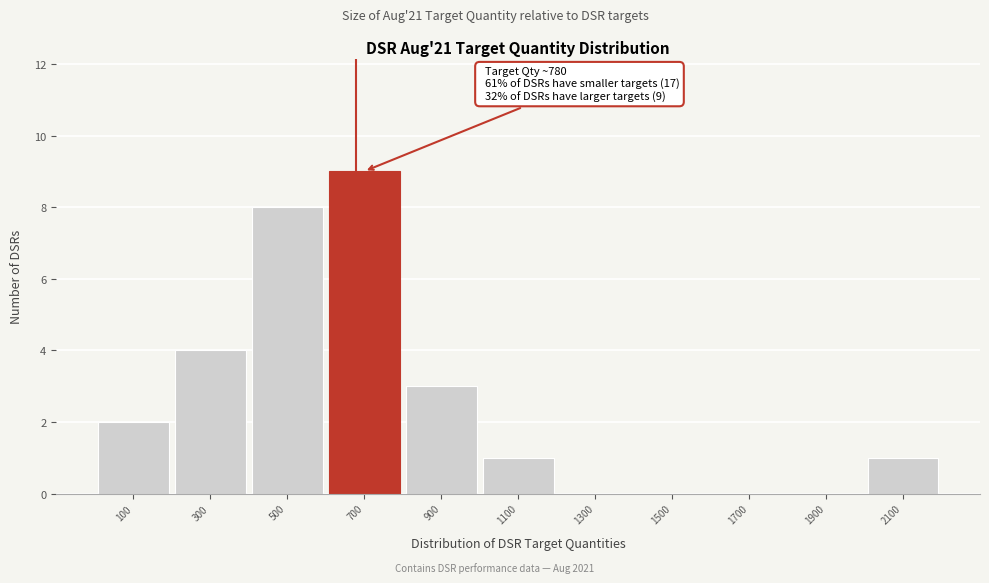

Reading right to left, extract all data points from this chart.

2100=1	1900=0	1700=0	1500=0	1300=0	1100=1	900=3	700=9	500=8	300=4	100=2